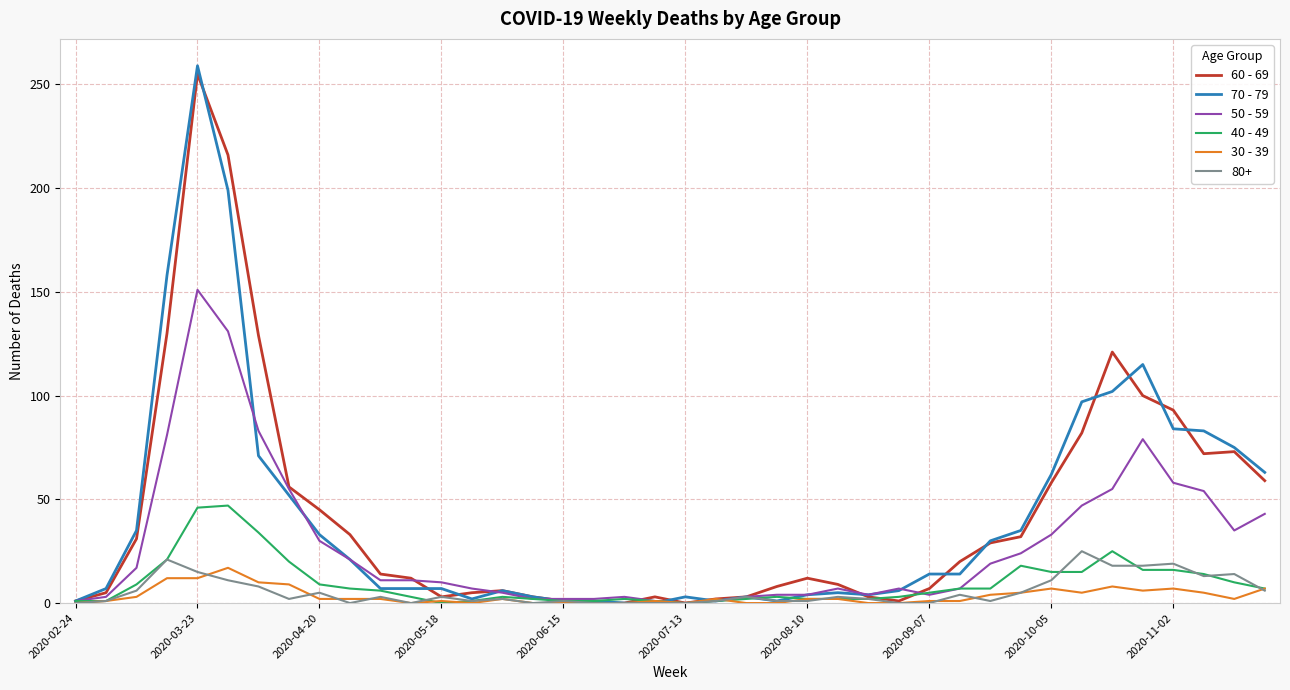

Which series has the largest range (max minus min)?

70 - 79